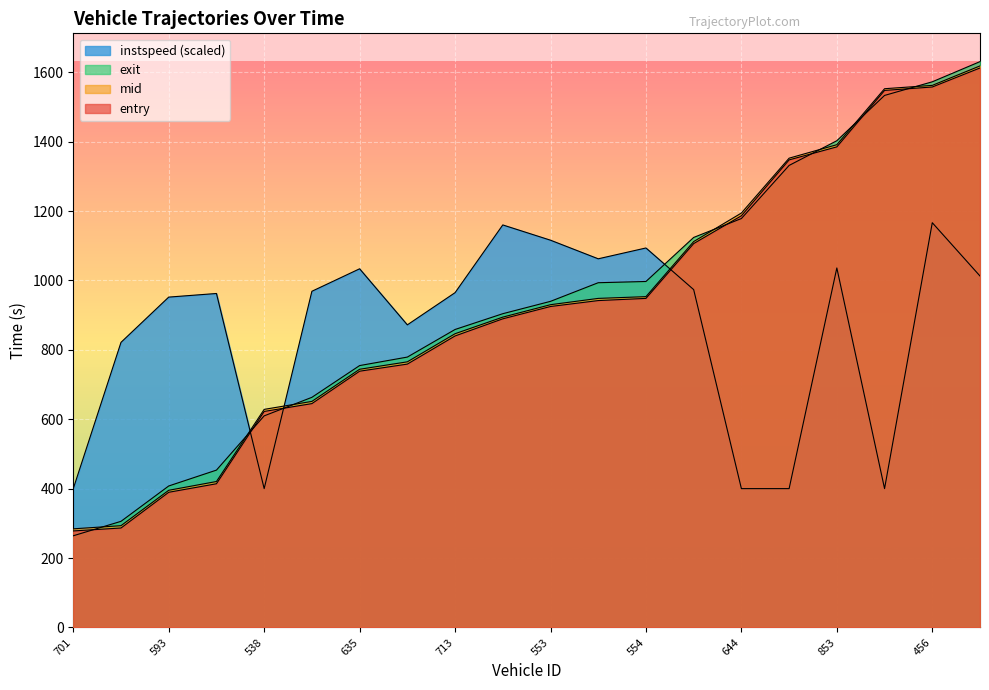

What is the total value across all series at 693?

3946.1